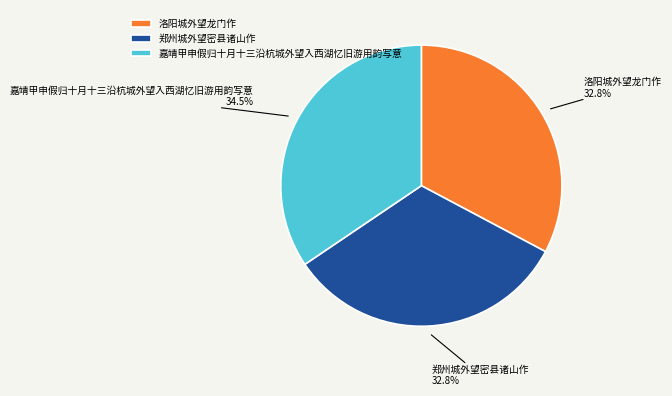

To the nearest percent, what is the difference between the largest and smallest slice percentages?

2%